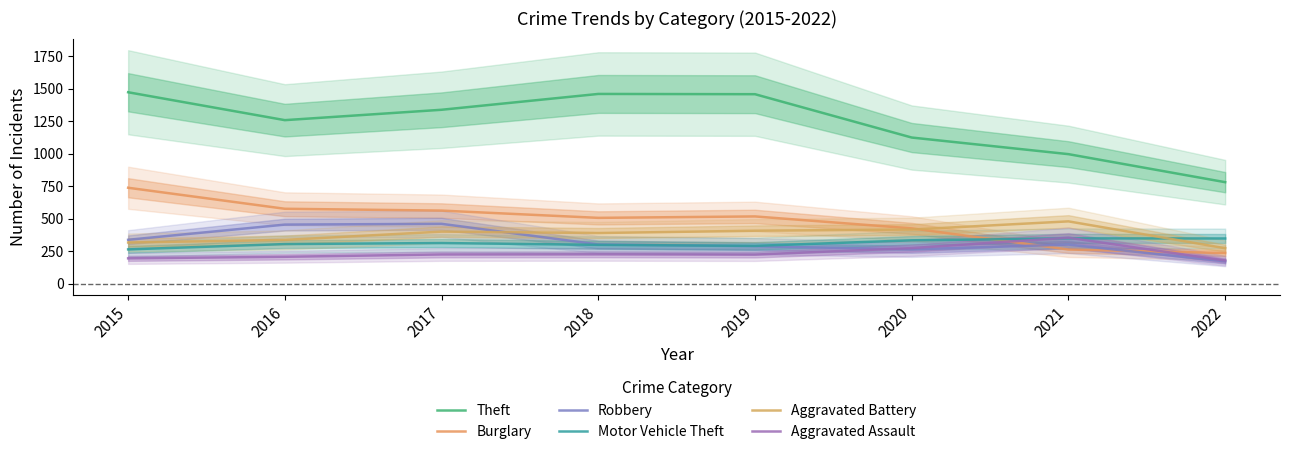

Which series has the largest range (max minus min)?

Theft